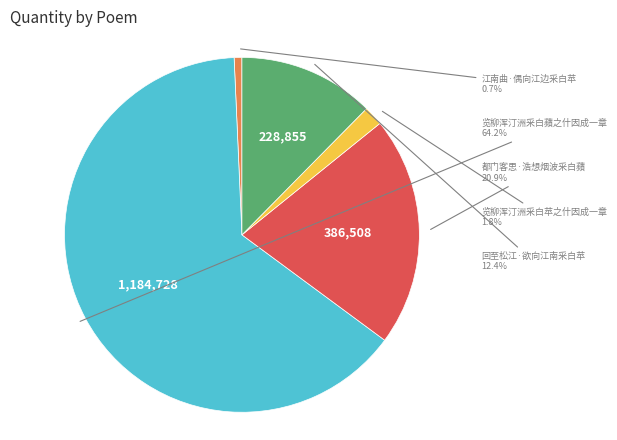

Approximately how many times larger is the value at 回至松江·欲向江南采白苹 compared to 江南曲·偶向江边采白苹?

17.6